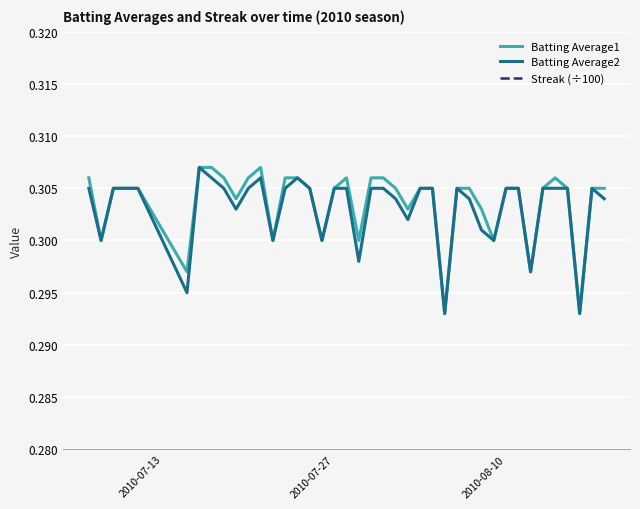

What is the value of the Batting Average2 point at the 23rd from the left?

0.3